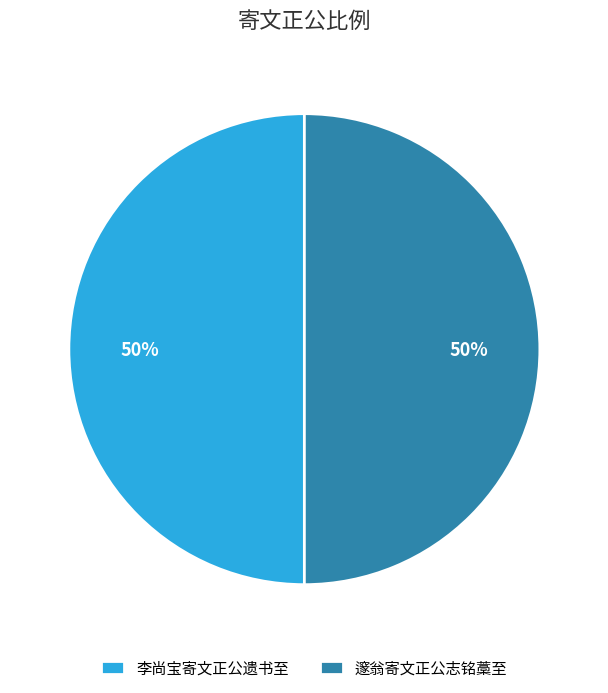

The 李尚宝寄文正公遗书至 slice represents 37% of the pie. True or false?

False